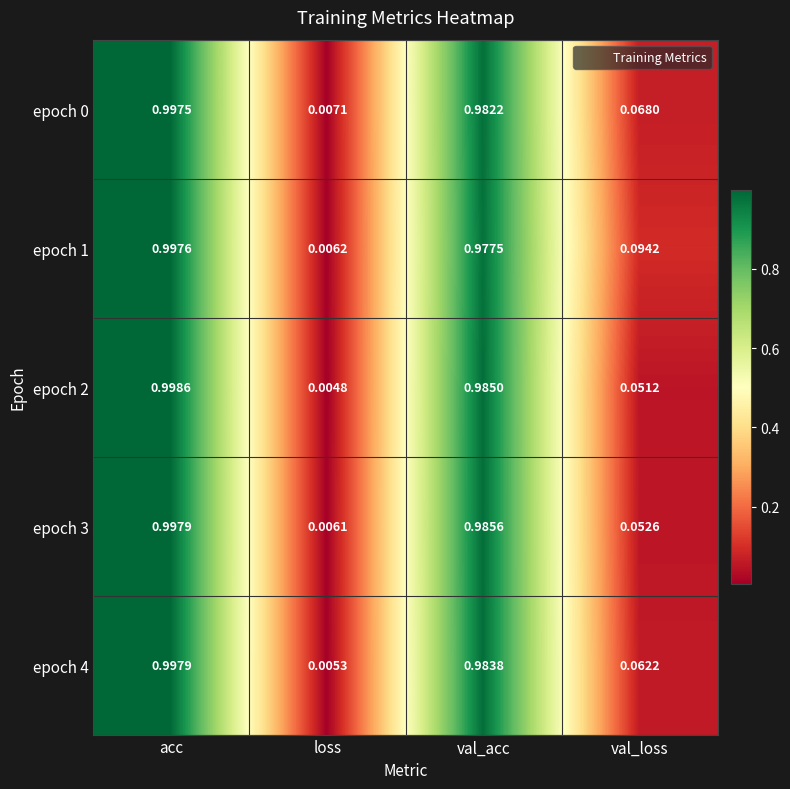

Is the value of epoch 0 at val_acc greater than the value of epoch 4 at val_loss?

Yes